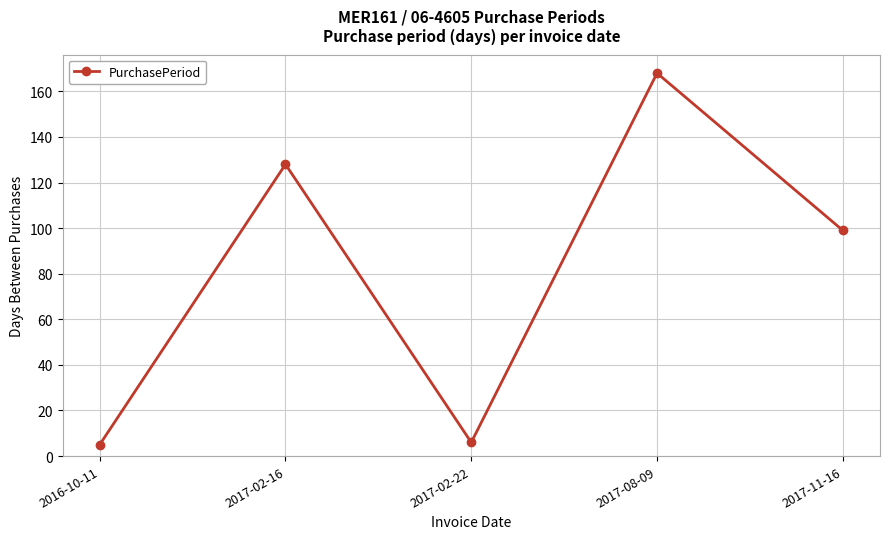

What is the average value?

81